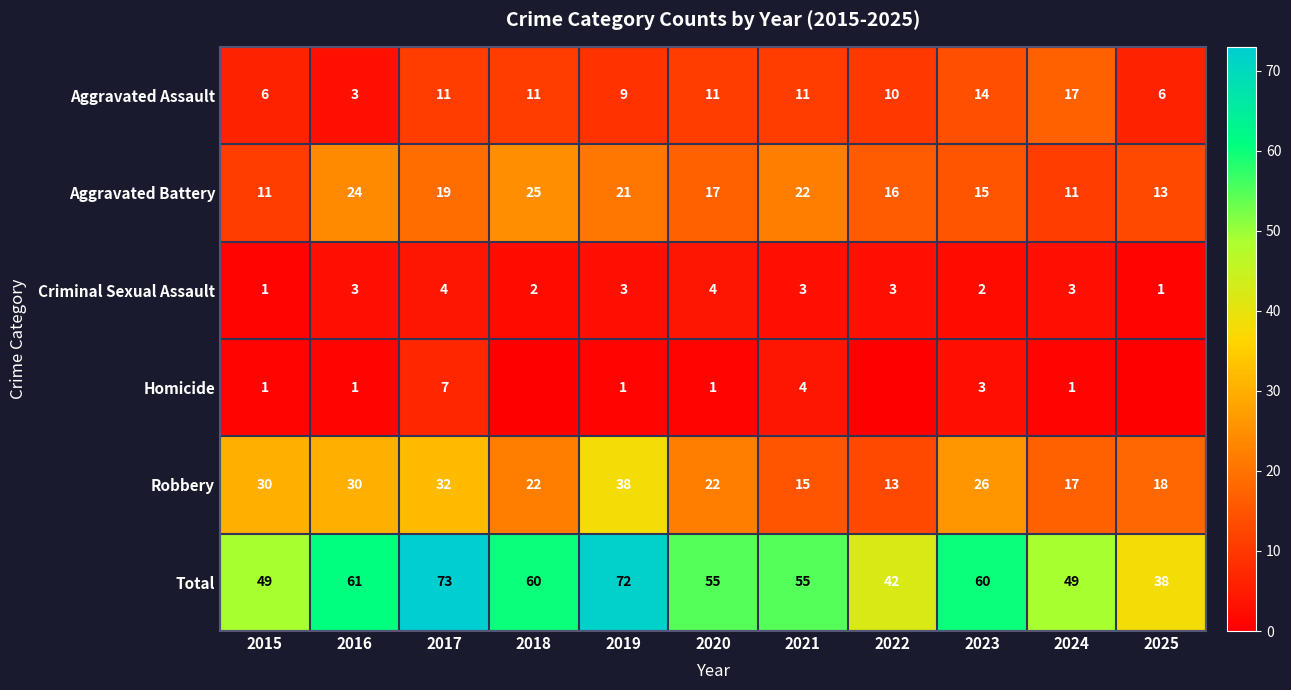

What is the difference between the highest and lowest values at 2021?

52